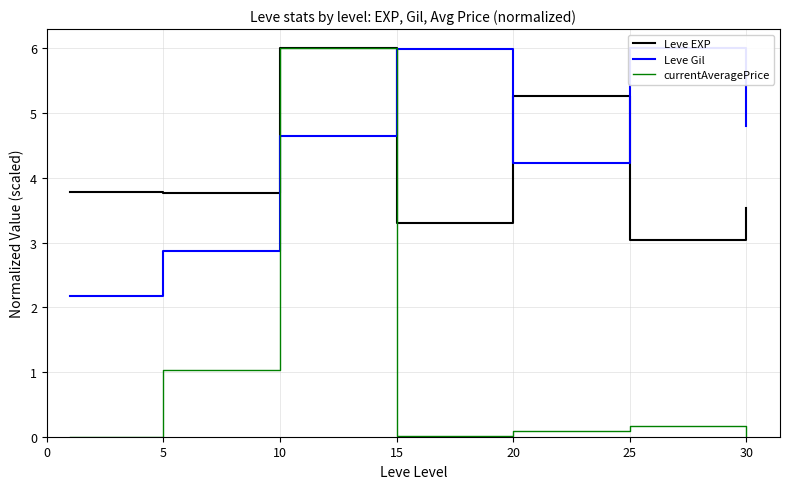

Where do Leve Gil and currentAveragePrice first cross each other?

5 and 10